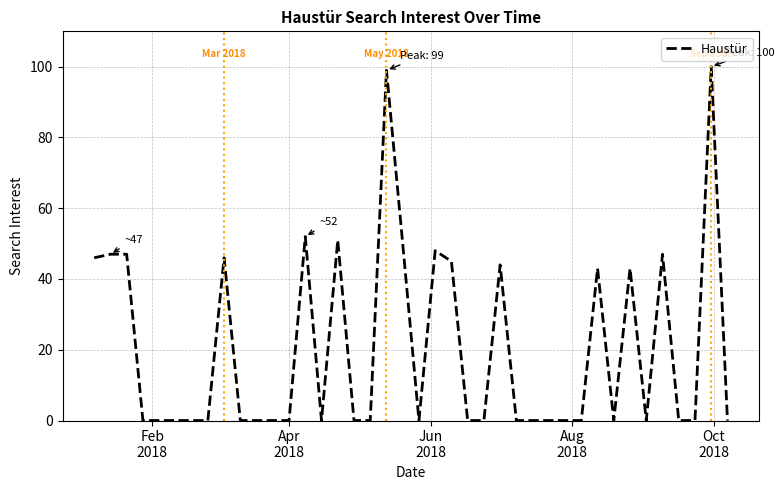

What is the maximum value shown in the chart?

100